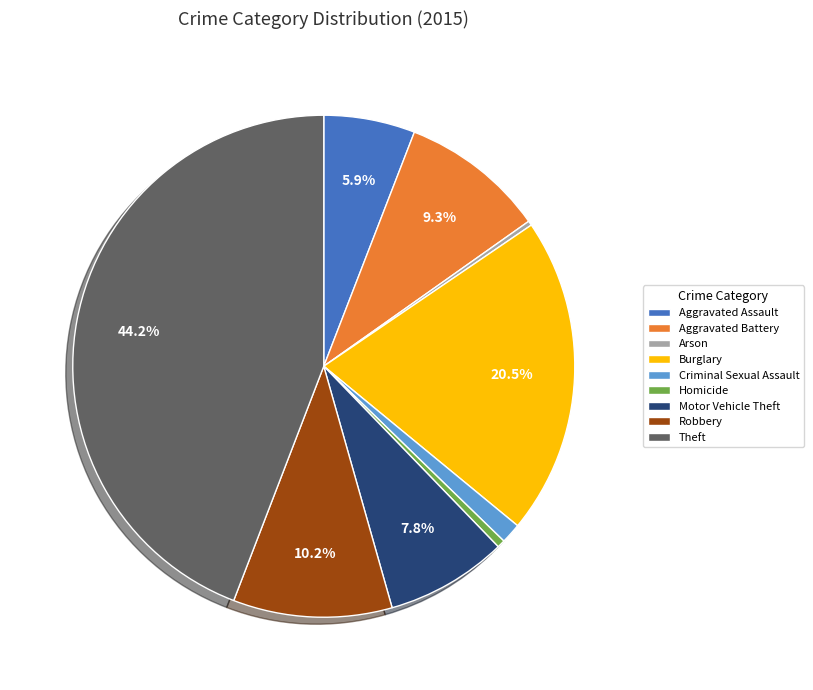

To the nearest percent, what portion does Criminal Sexual Assault represent?

1%